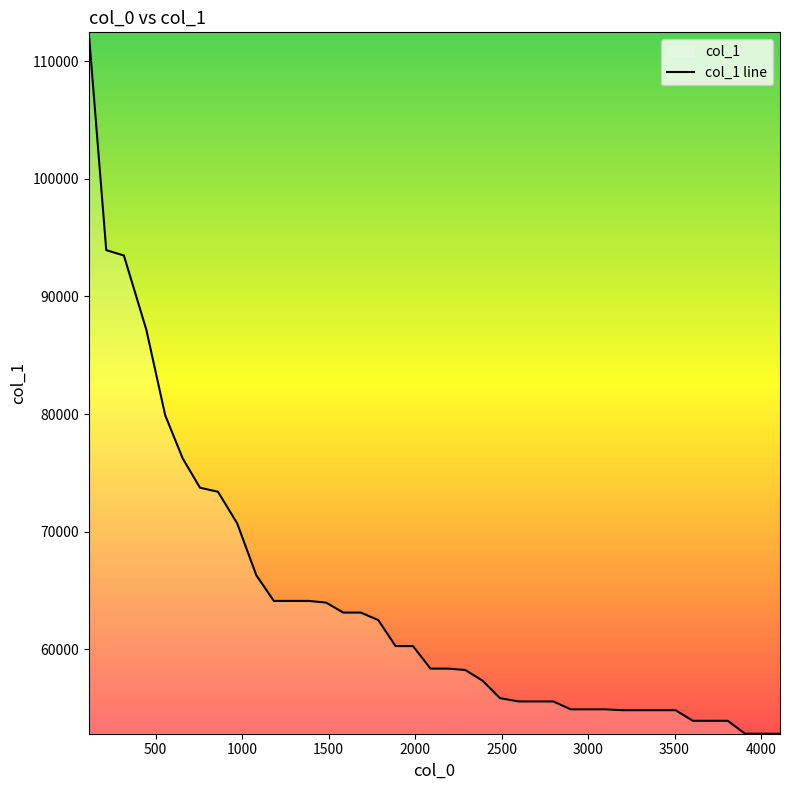

What is the minimum value shown in the chart?

52812